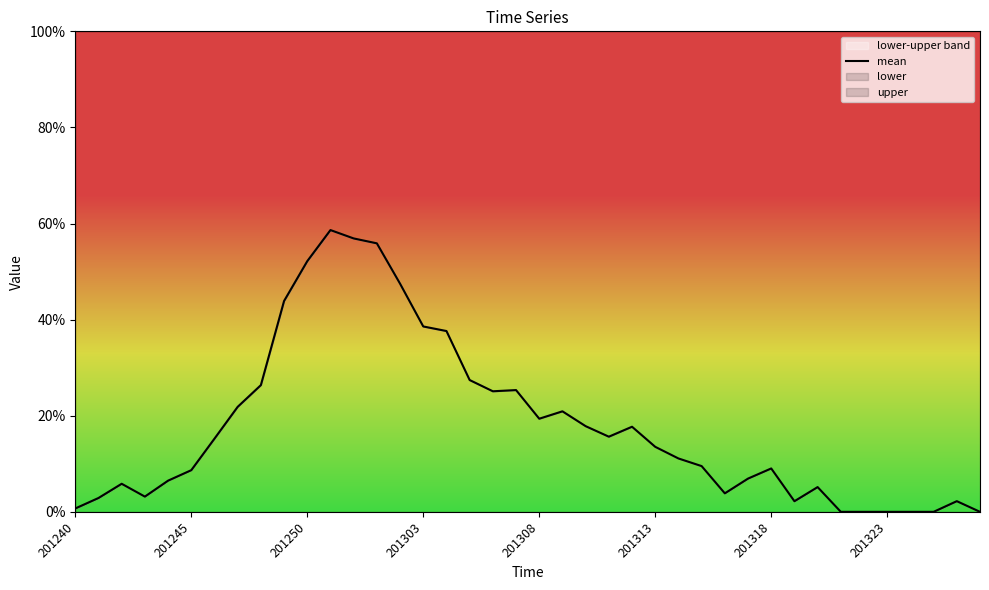

How many points are higher than both their immediate neighbors (excluding endpoints)?

8